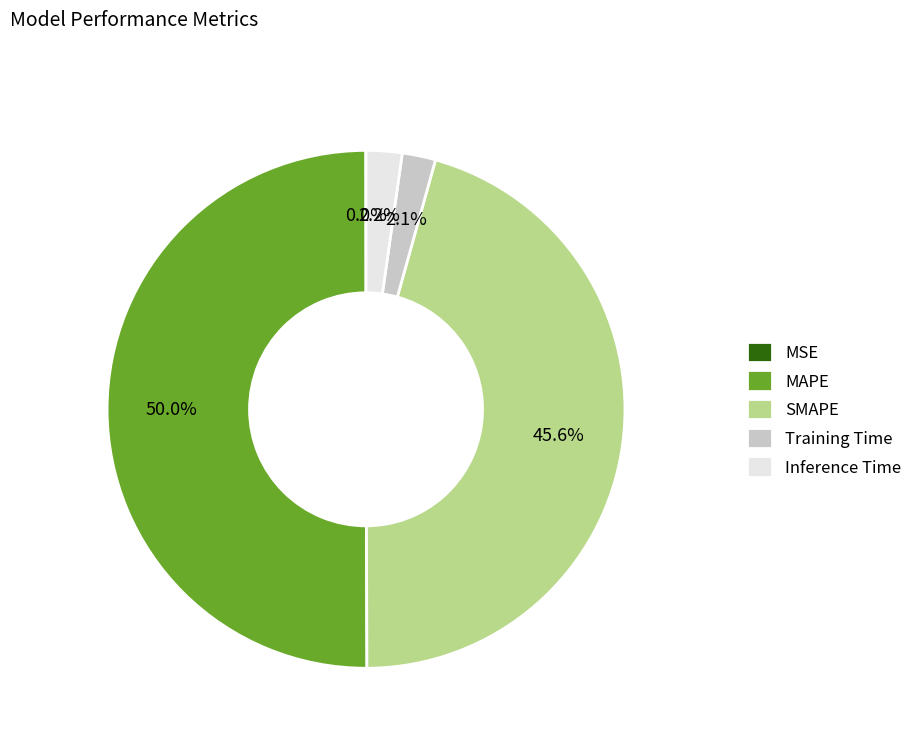

Combined, do MAPE and Training Time account for over 50%?

Yes